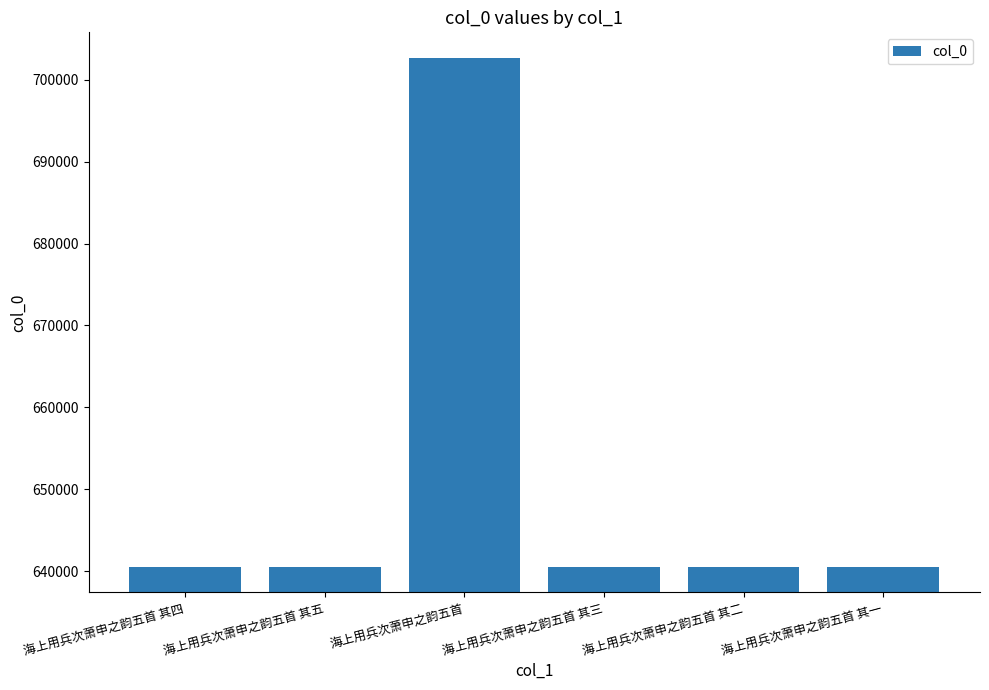

What is the greatest value displayed?

702669